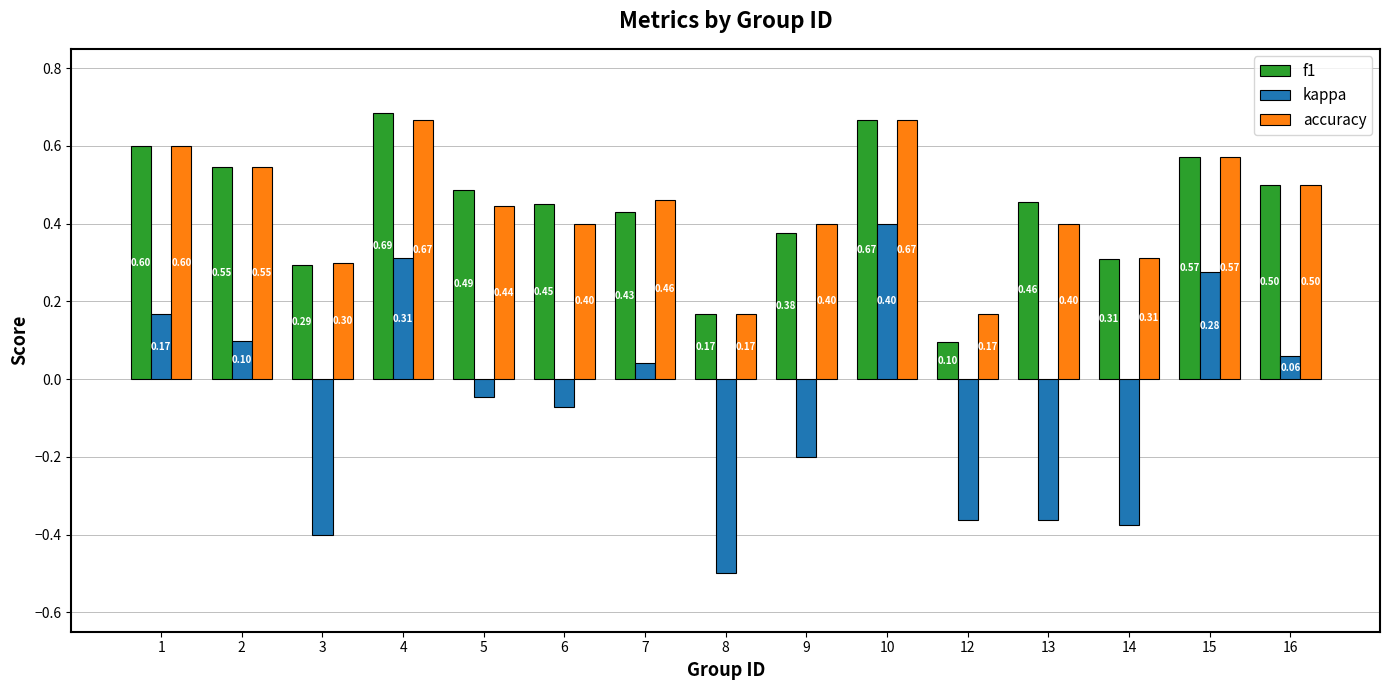

How many bars are there in each group?

3